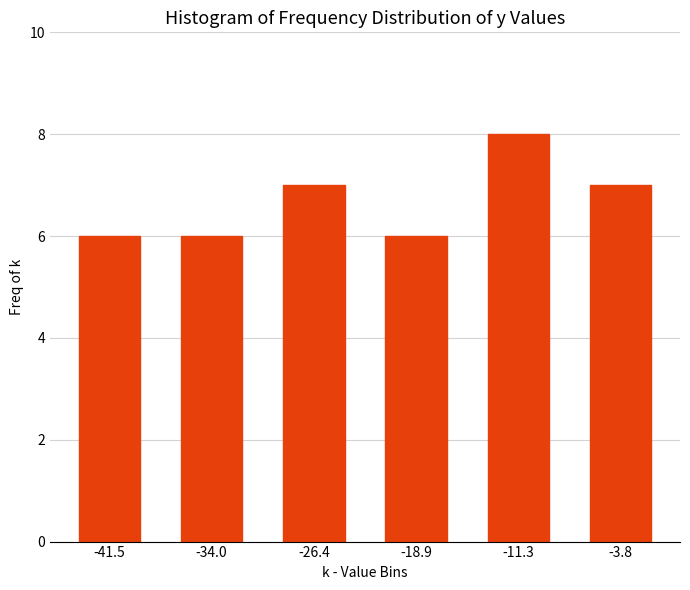

Reading left to right, what are all the values shown in this chart?

6	6	7	6	8	7